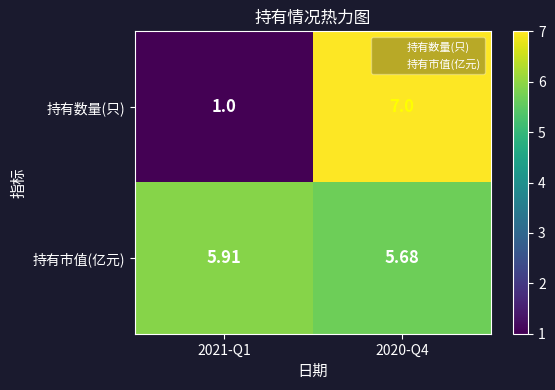

What is the maximum value shown in the chart?

7.0